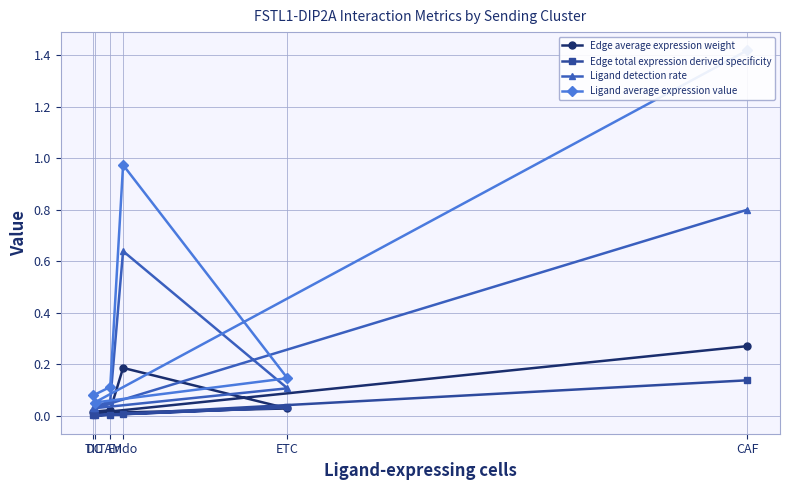

The Ligand average expression value series shows 1.4 at CAF. True or false?

True